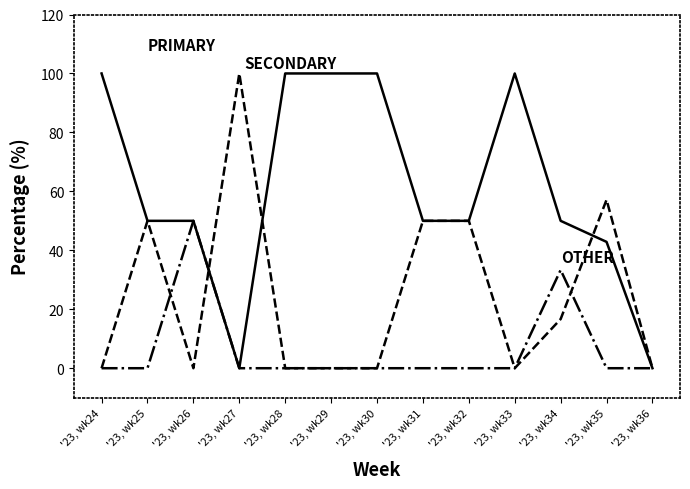

How many series are shown in this chart?

3